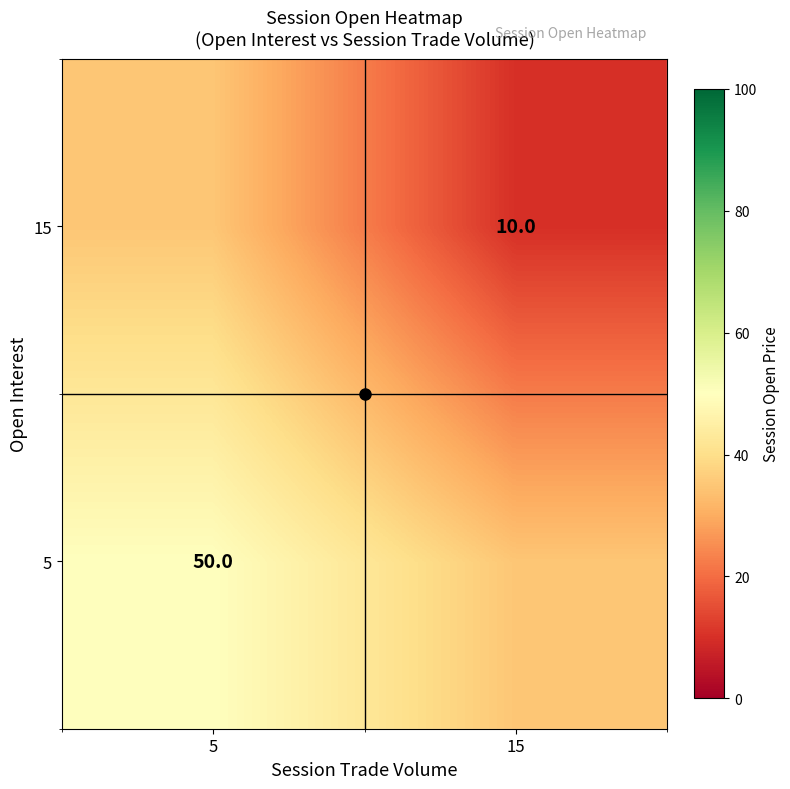

The 5 series shows 20 at 5. True or false?

False